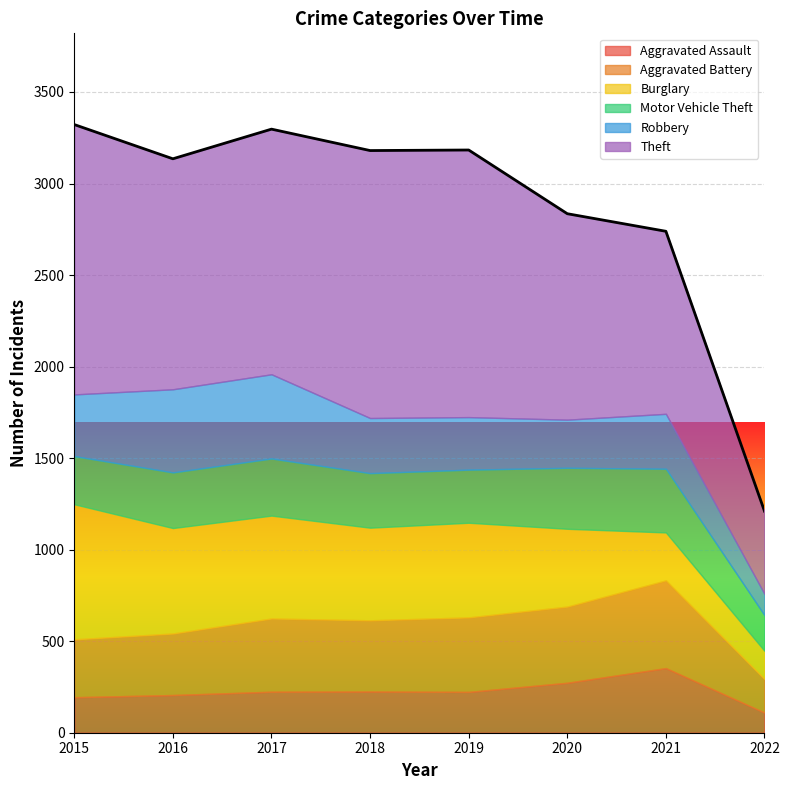

How many data points does each series have?

8